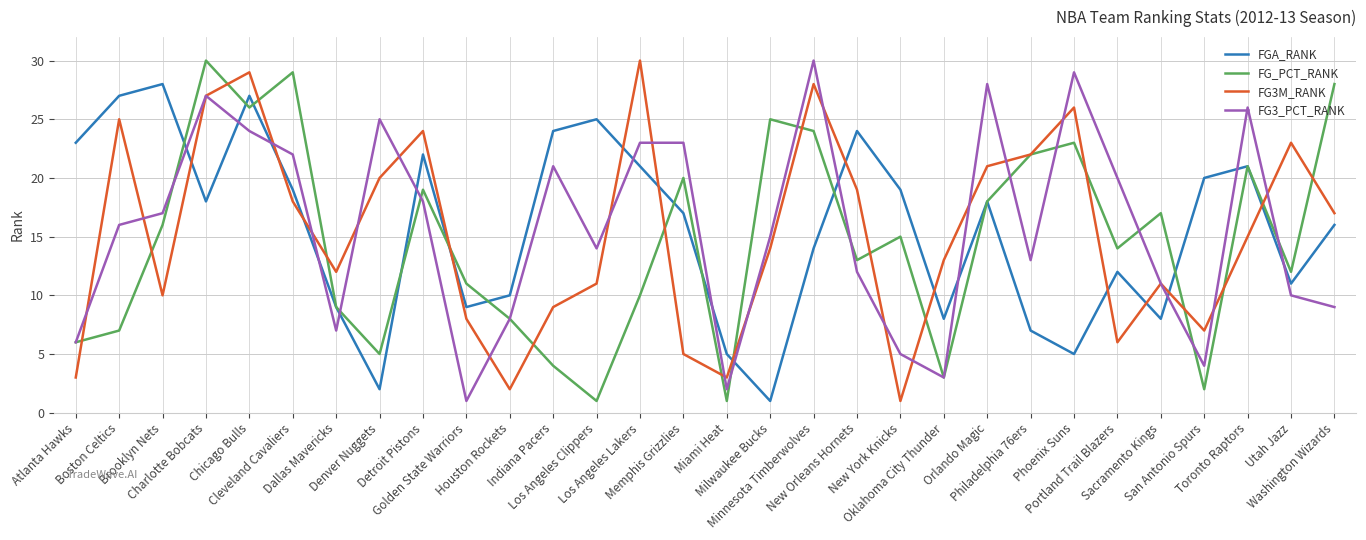

What is the highest value of the FGA_RANK series?

28